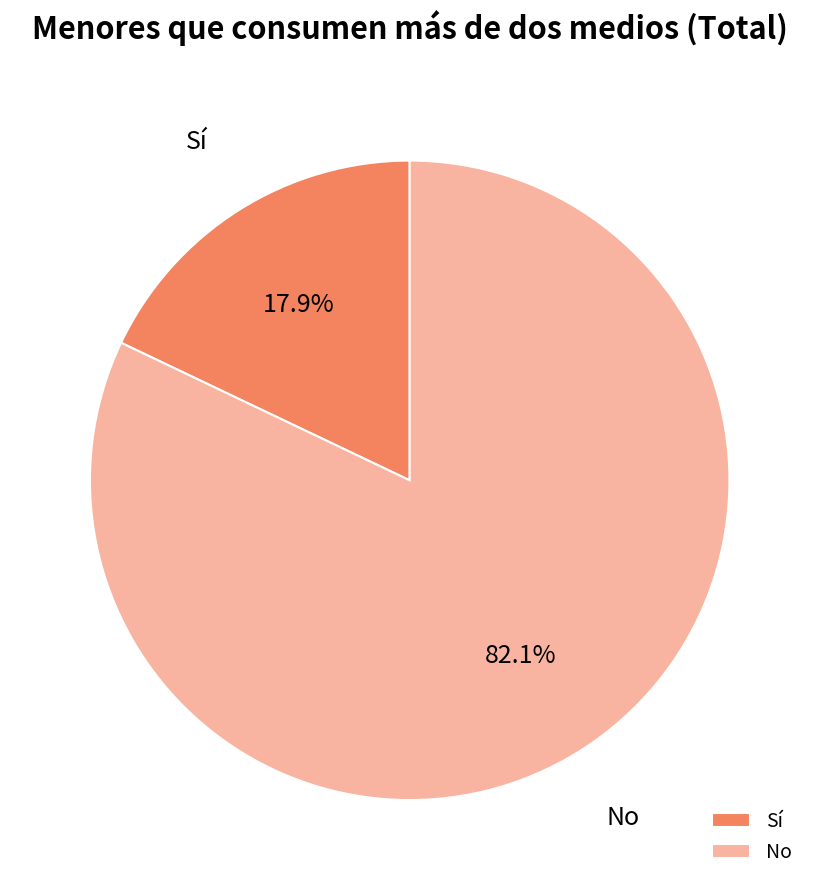

What percentage is NOT represented by Sí?

82.1%